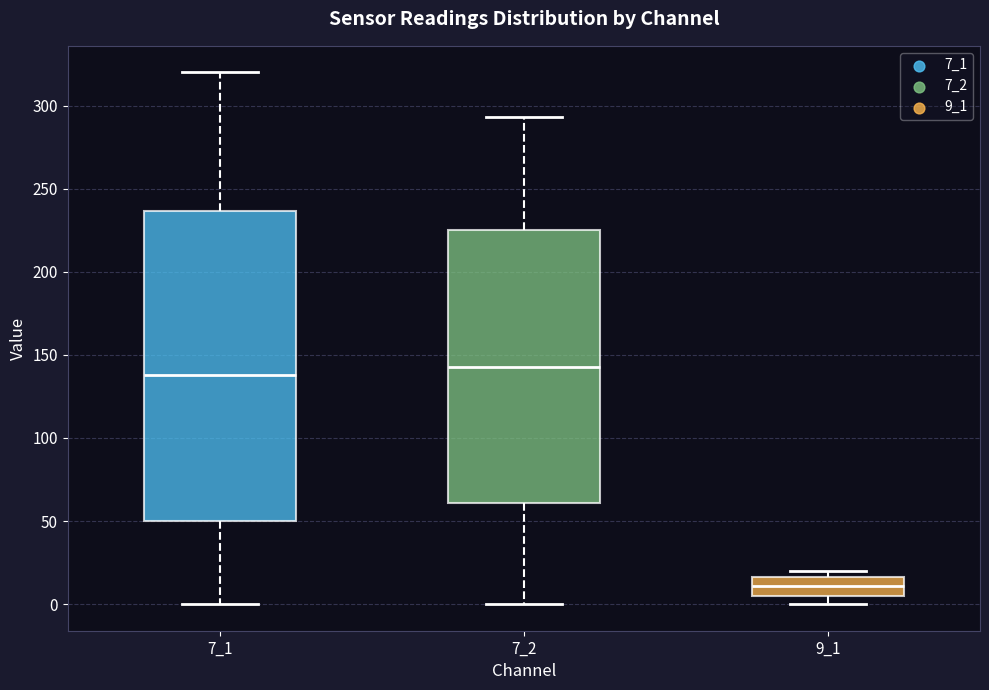

Reading left to right, read every box against the y-axis: the position of its median line, the range the box covers, and the ends of its whiskers. The values are not printed on the chart, so give them approximately, as read against the axis.

7_1: median 140, box 50 to 235, whiskers 0 to 320
7_2: median 145, box 60 to 225, whiskers 0 to 295
9_1: median 10, box 5 to 15, whiskers 0 to 20